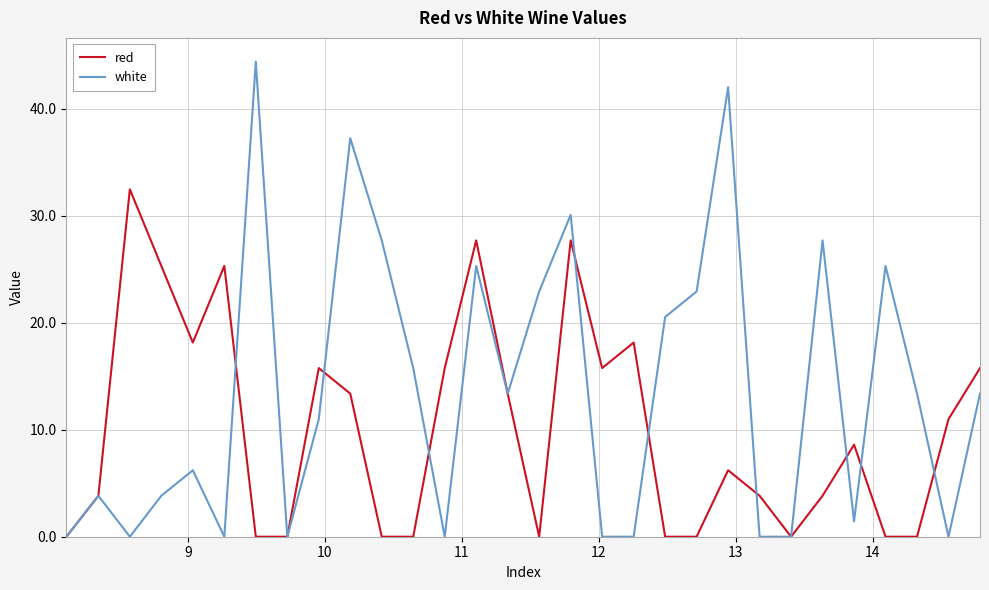

List the series in order of their peak value, lowest first.

red, white